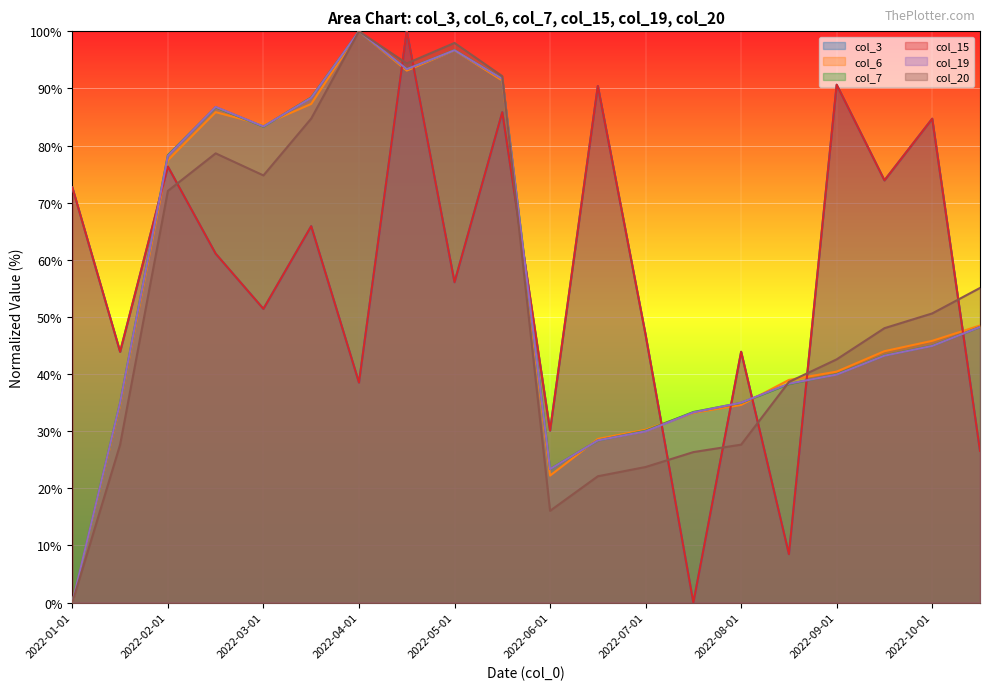

List the series in order of their peak value, lowest first.

col_3, col_6, col_7, col_15, col_19, col_20